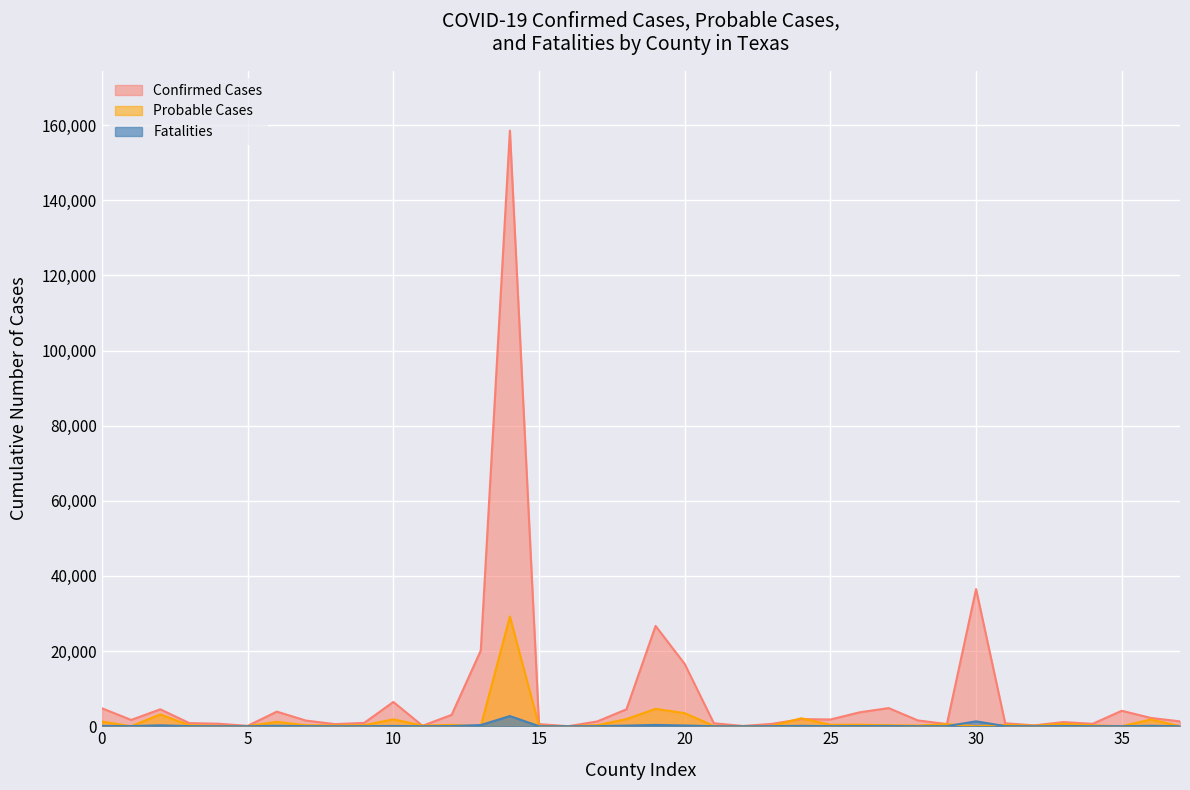

True or false: Confirmed Cases has more than 1 interior local peaks.

True